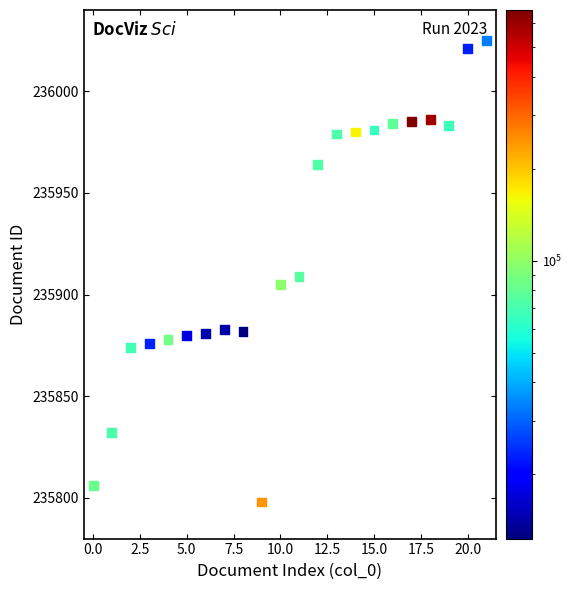

What is the range of Y values (max minus min)?

227